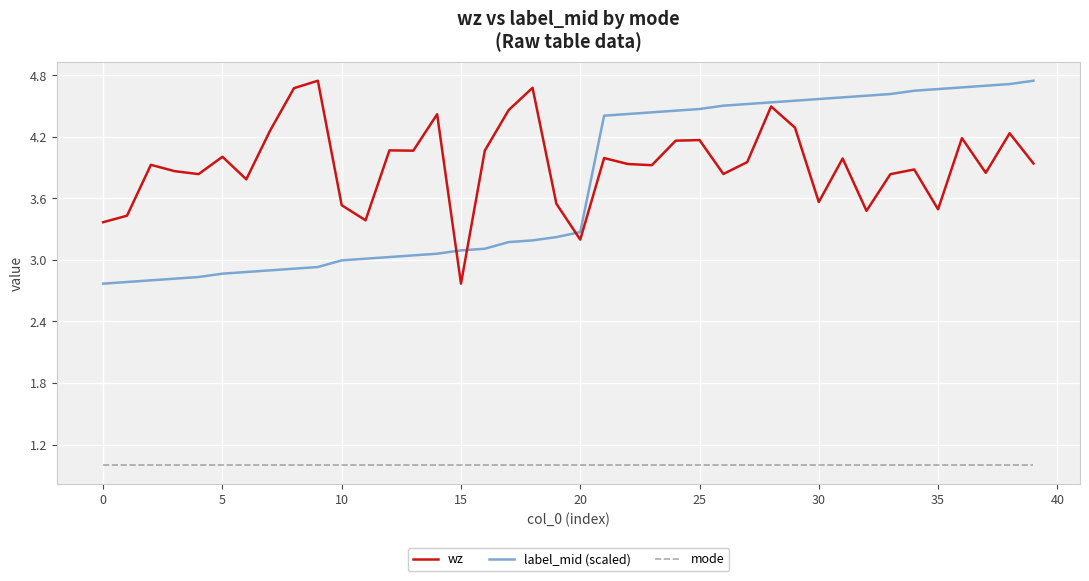

True or false: mode and label_mid (scaled) intersect in this chart.

False